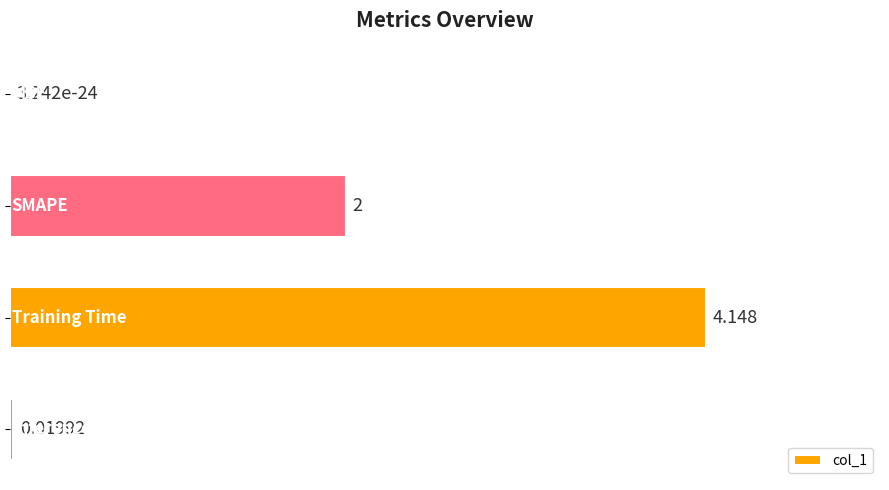

Are the bars horizontal?

Yes